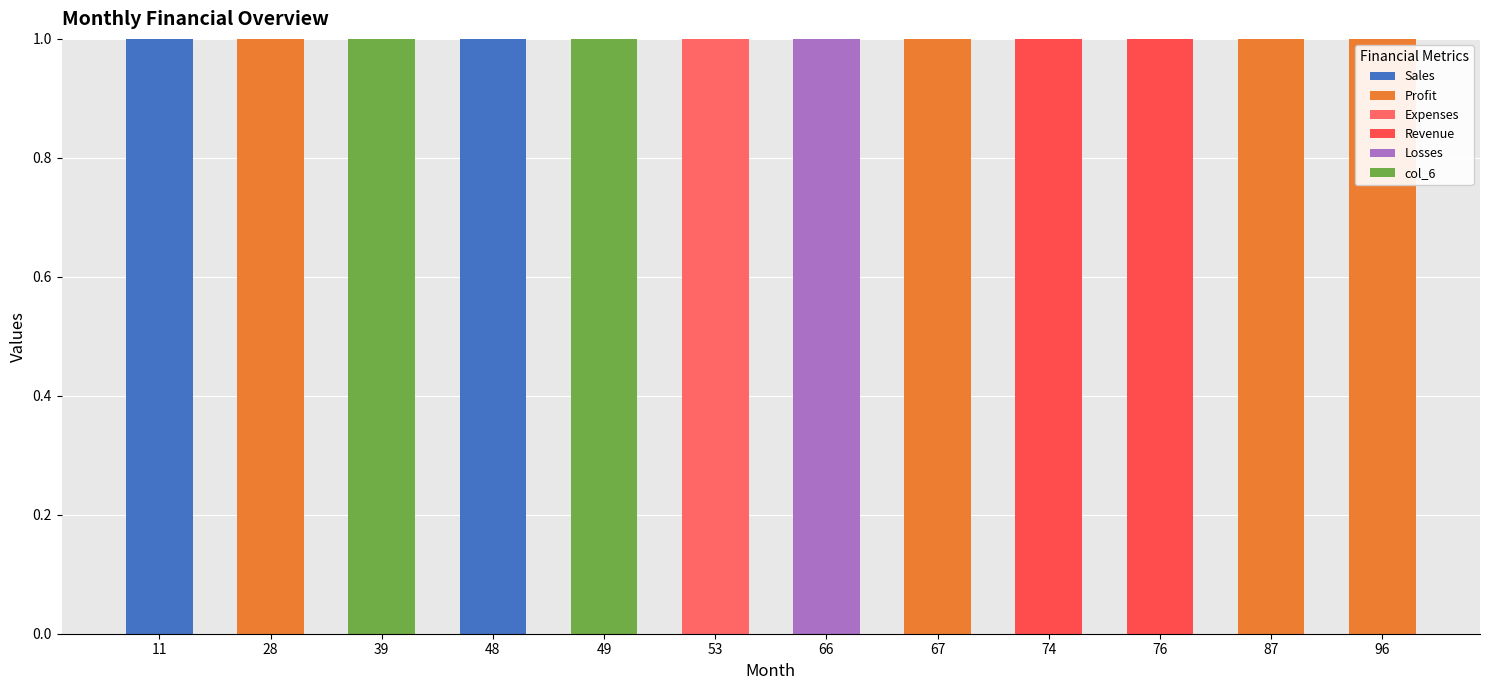

List the labels in order of Profit value, largest first.

28, 67, 87, 96, 11, 39, 48, 49, 53, 66, 74, 76